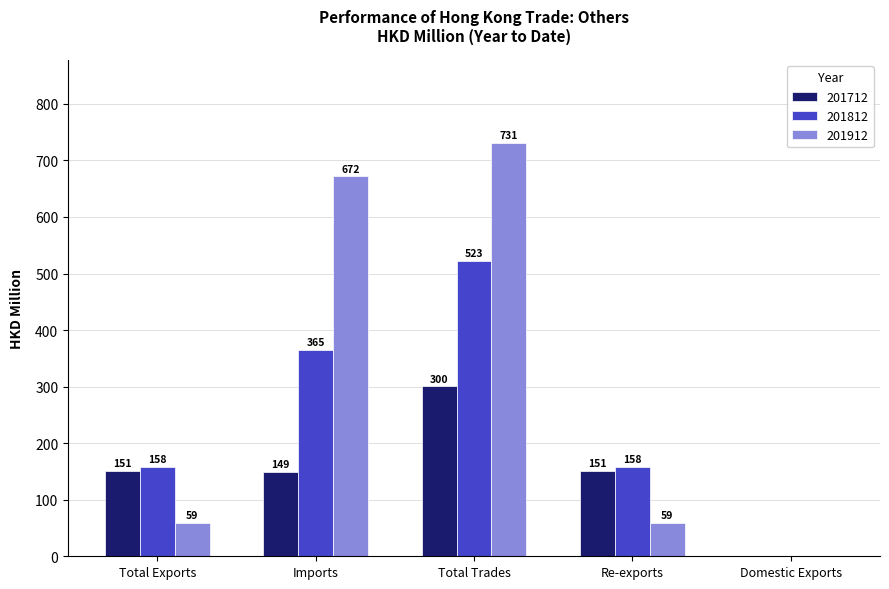

Which series has the largest range (max minus min)?

201912